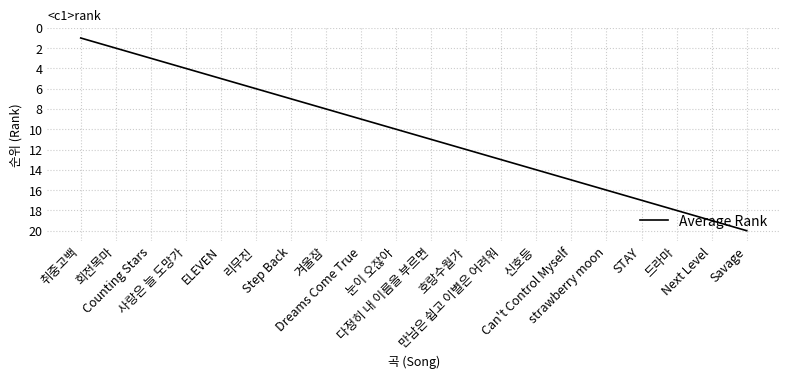

Does the chart have visible grid lines?

Yes